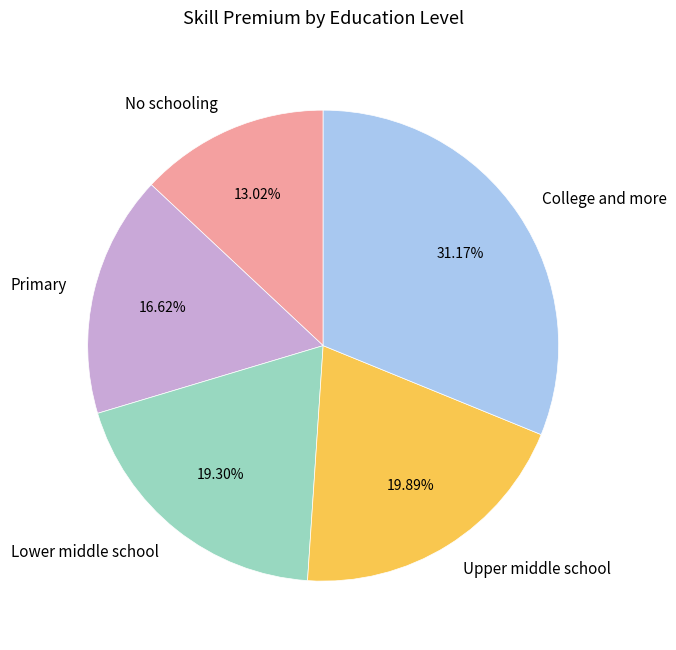

What is the largest slice in the pie chart?

College and more